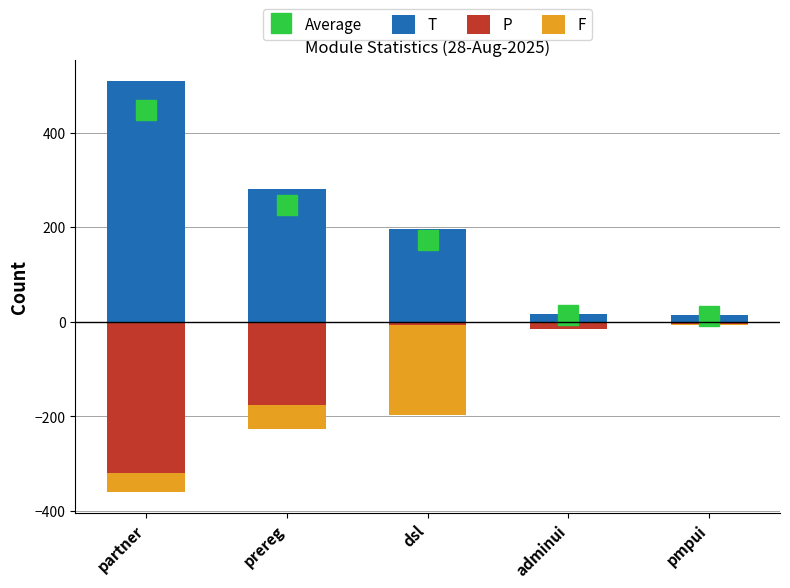

What position from the right is prereg?

4